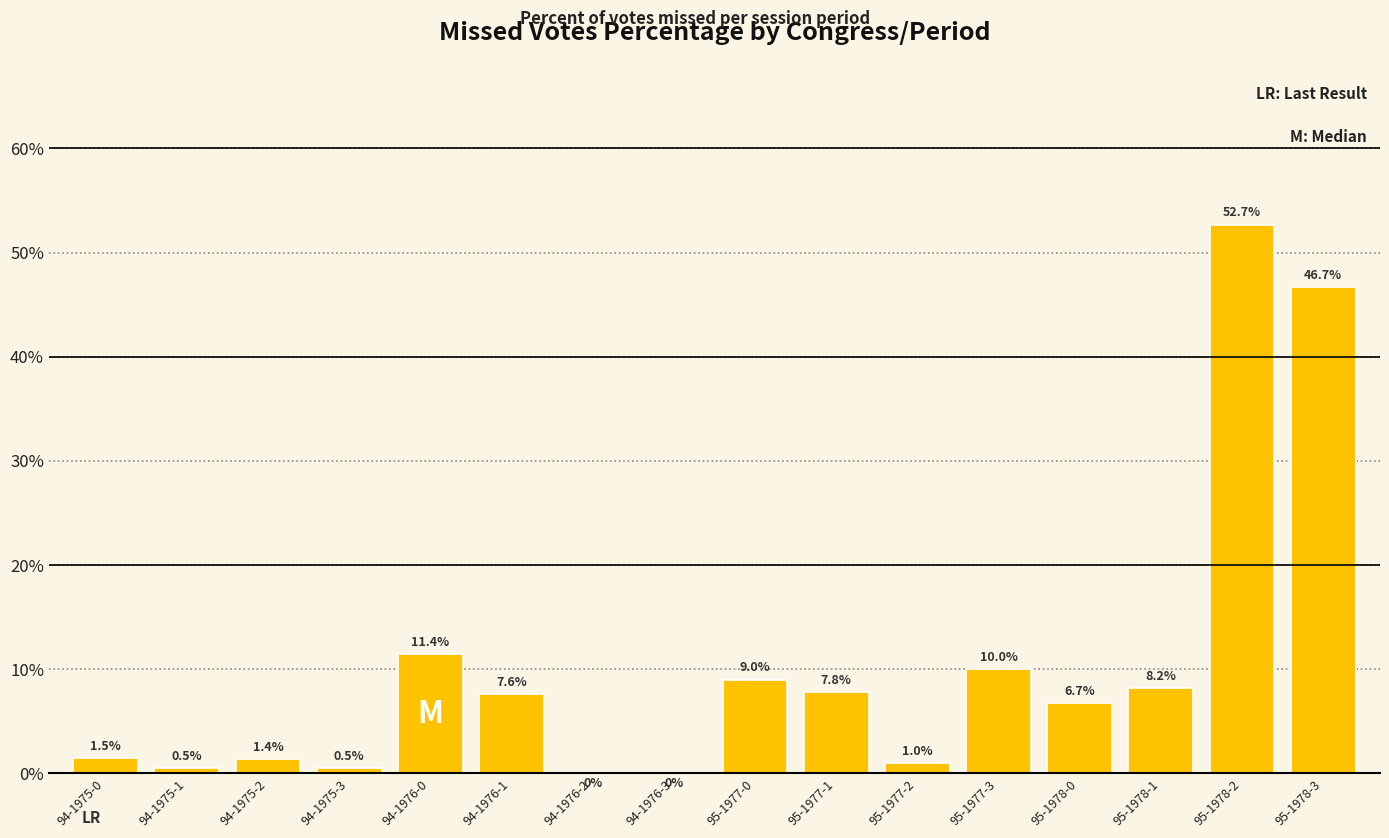

What is the sum of the values at 94-1975-3 and 95-1978-2?

53.2